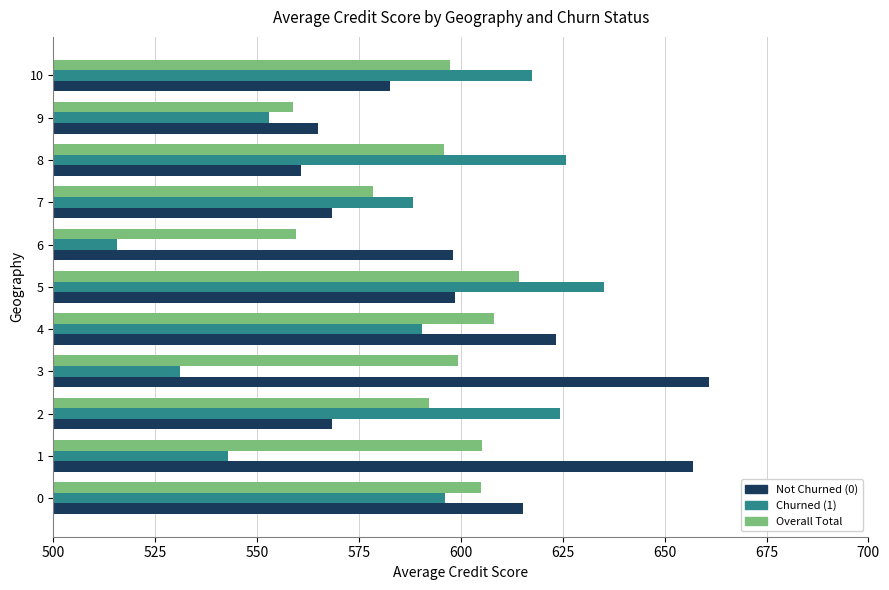

The value of Overall Total at 9 is 558.8. True or false?

True